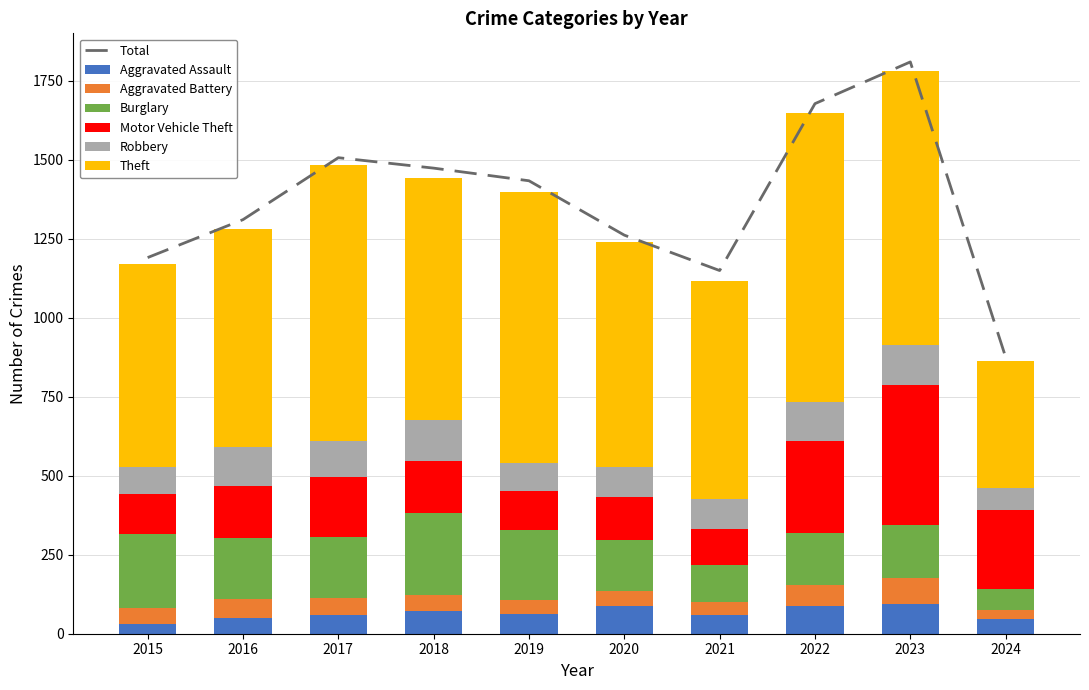

How many data points in Robbery are less than 115?

5